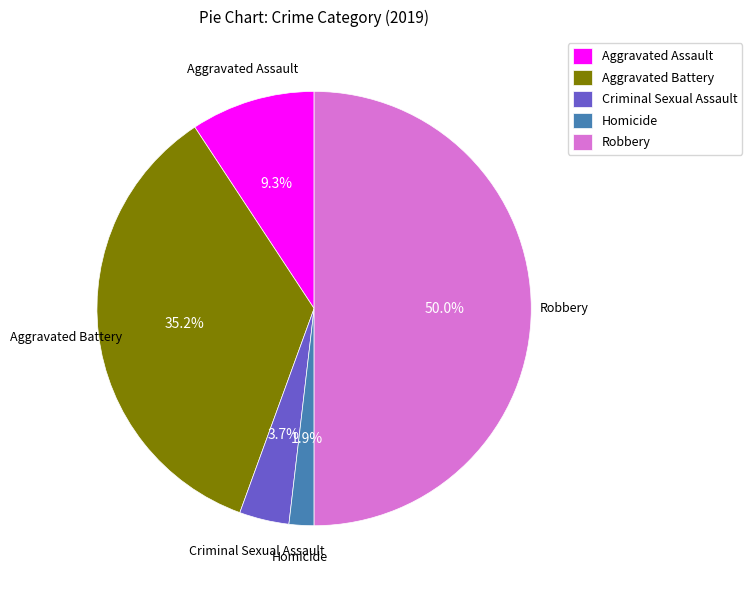

To the nearest percent, what is the difference between the Robbery and Aggravated Battery slice percentages?

15%